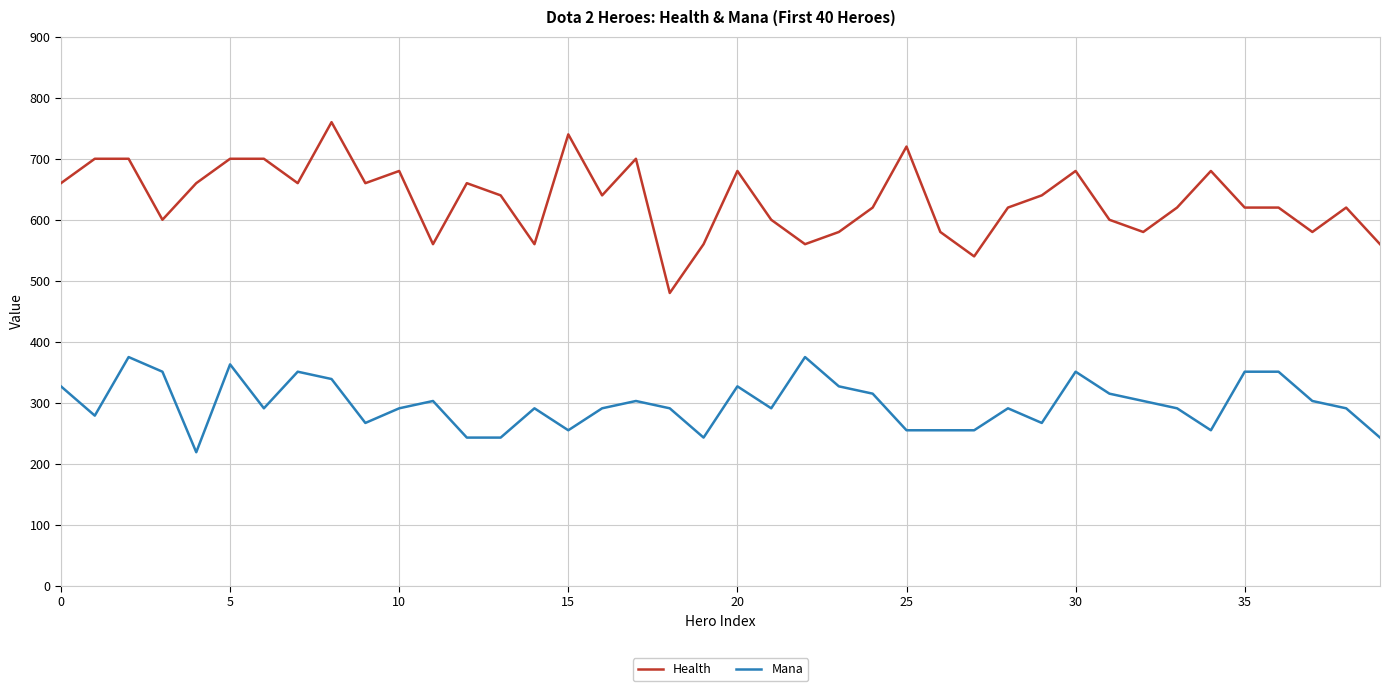

Is this an area chart (filled region under the line)?

No